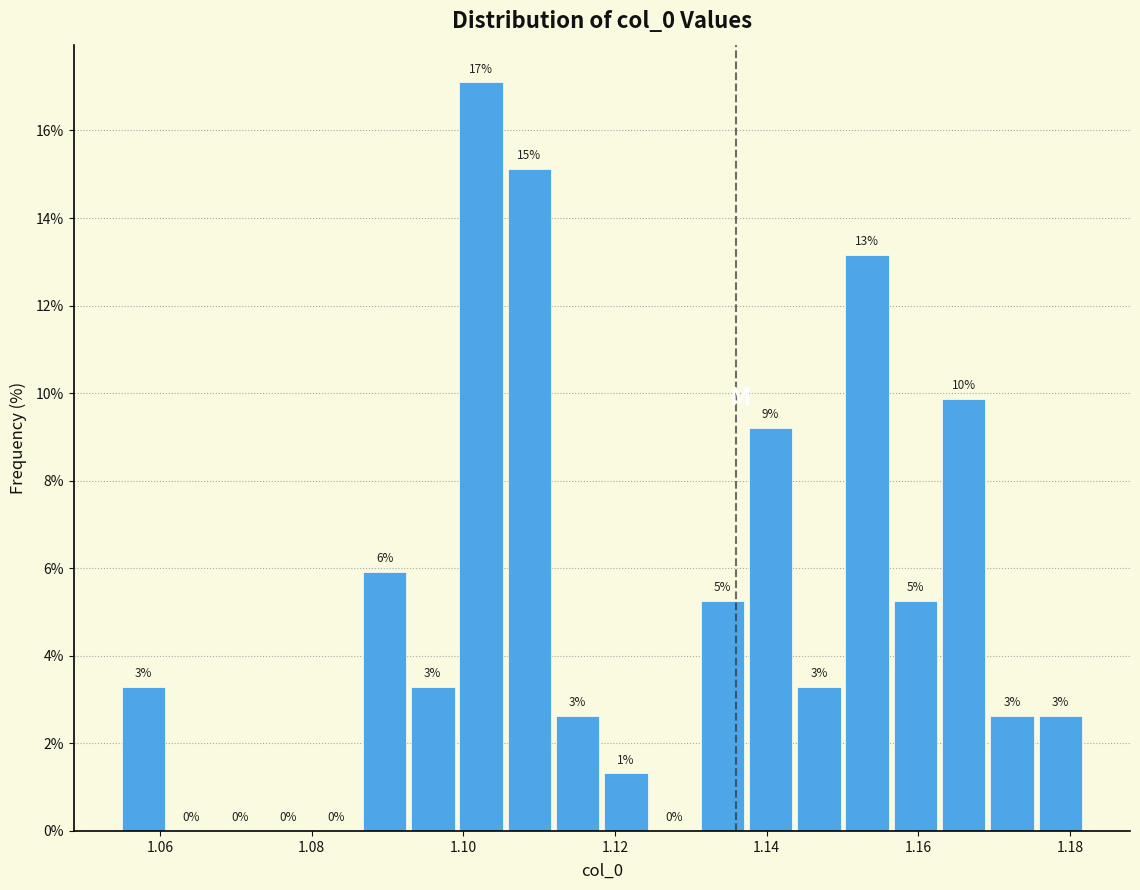

Read against the x-axis, roughly where is the centre of the tallest bar?

1.102